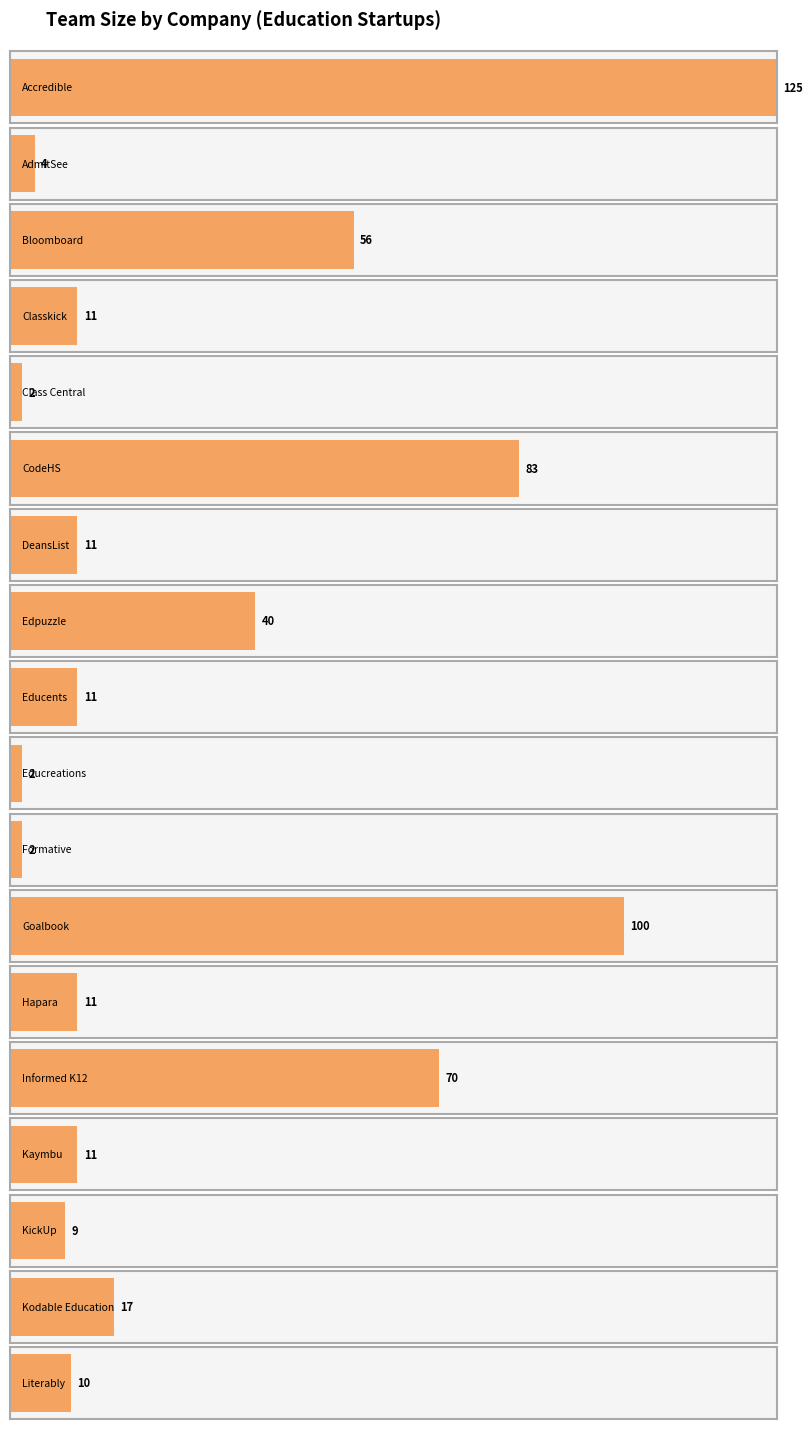

How many values are below 11?

6